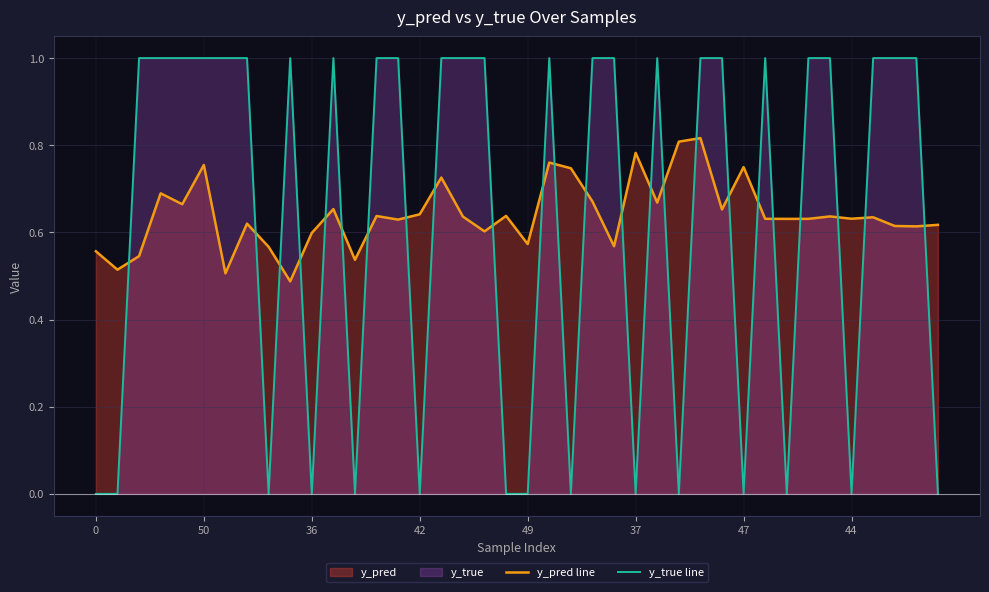

Which series has the largest total across all categories?

y_pred line